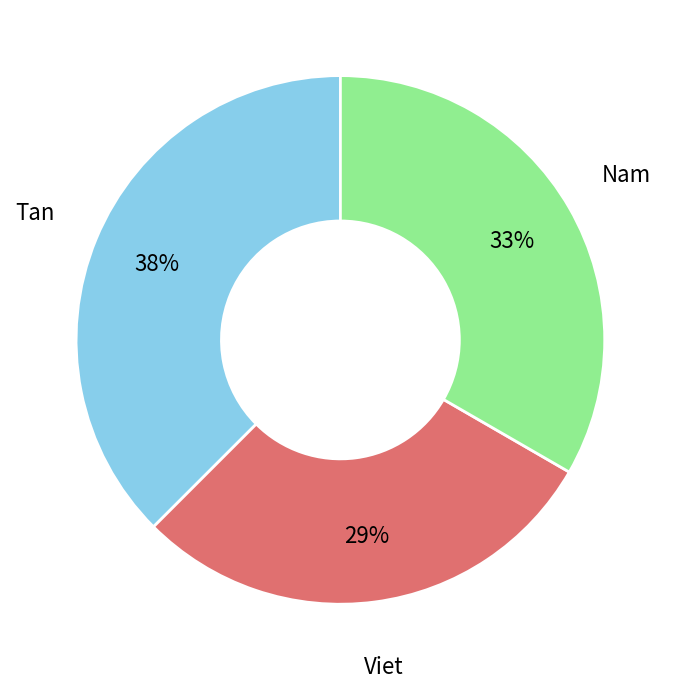

Is there a majority slice in this chart?

No